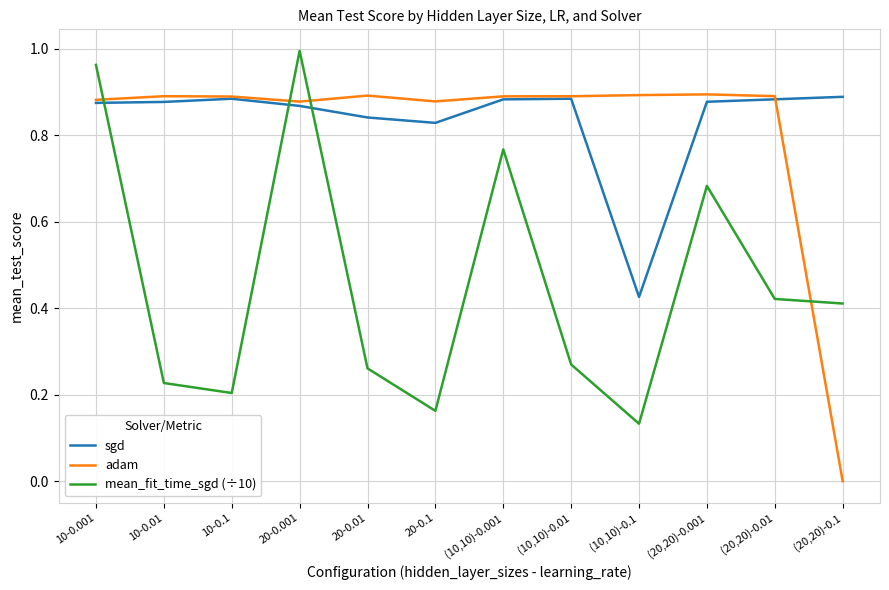

What is the total value across all series at 10-0.01?

2.0